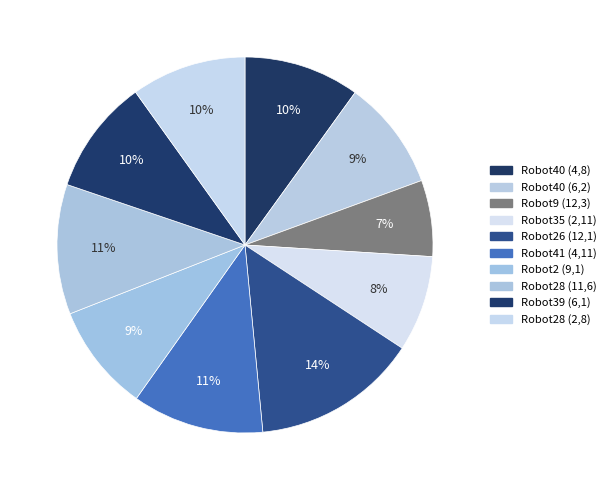

What percentage do Robot28 (2,8) and Robot41 (4,11) together represent?

21.2%